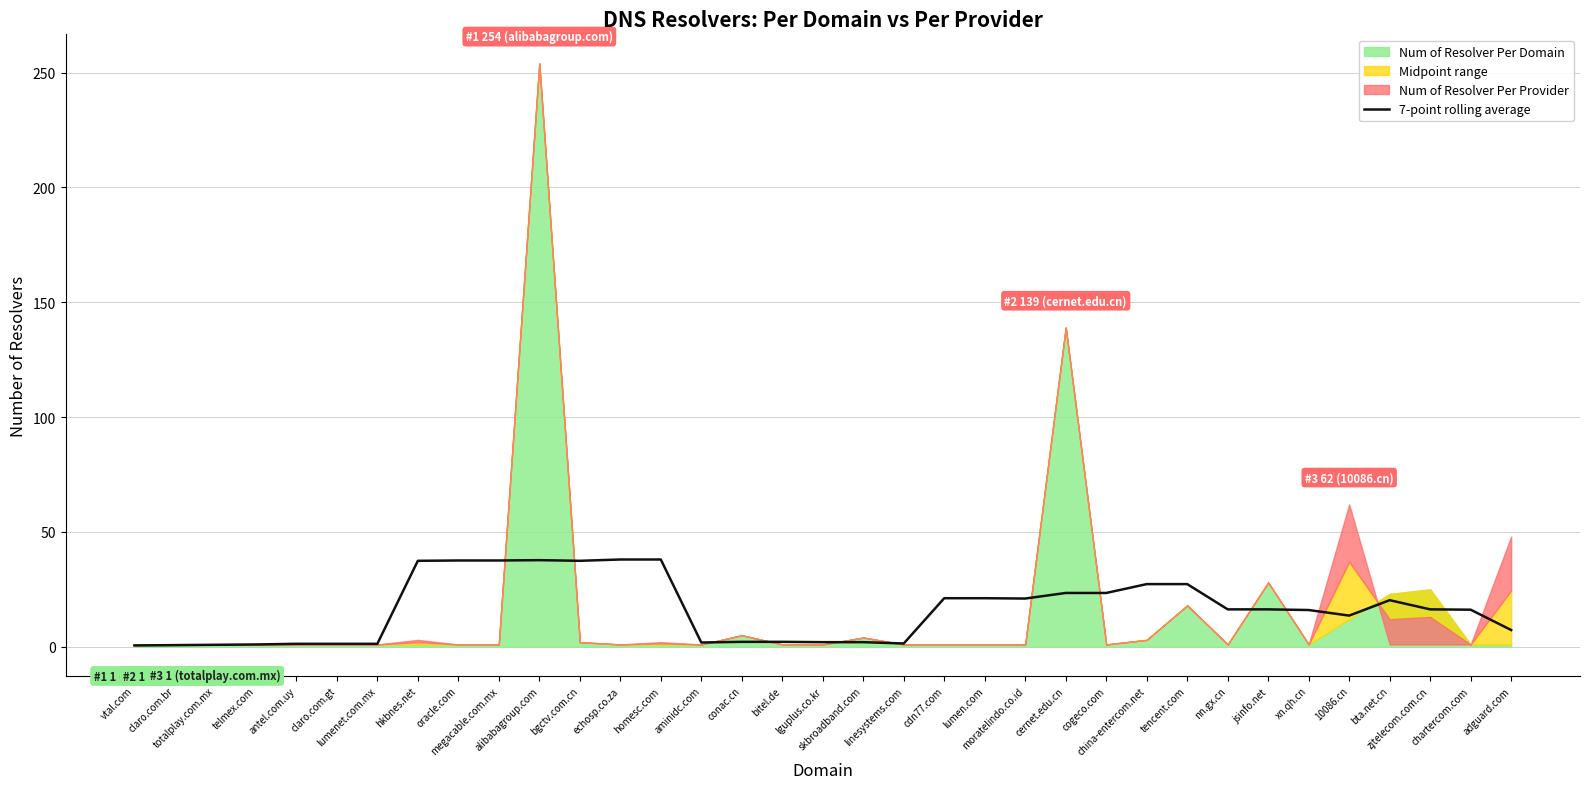

The value at tencent.com is 27.3. True or false?

True